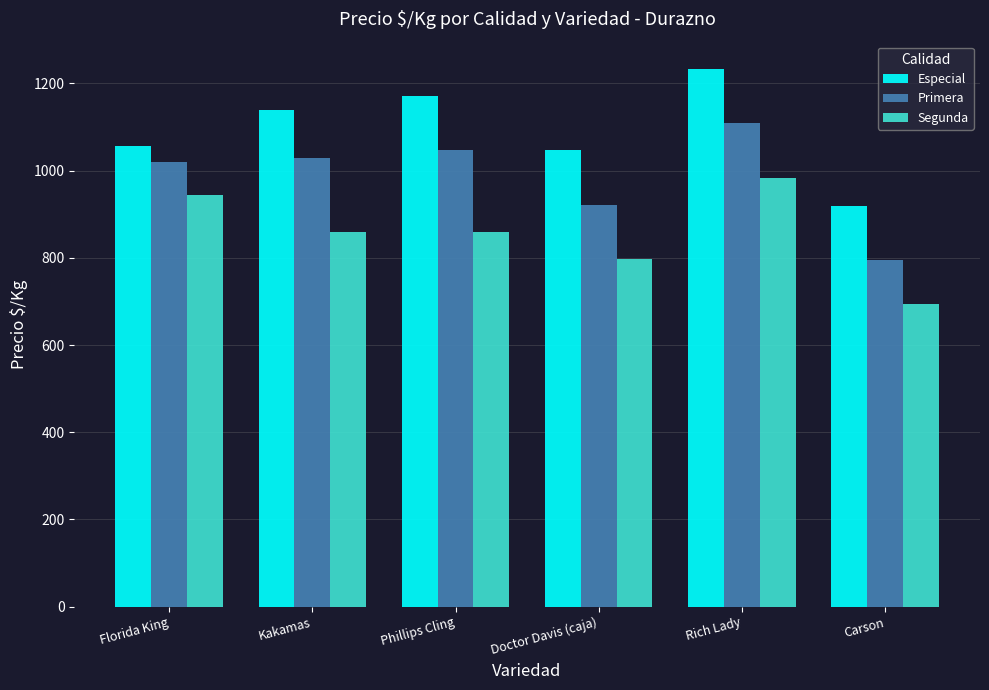

What is the difference between the maximum and minimum values in the Especial series?

315